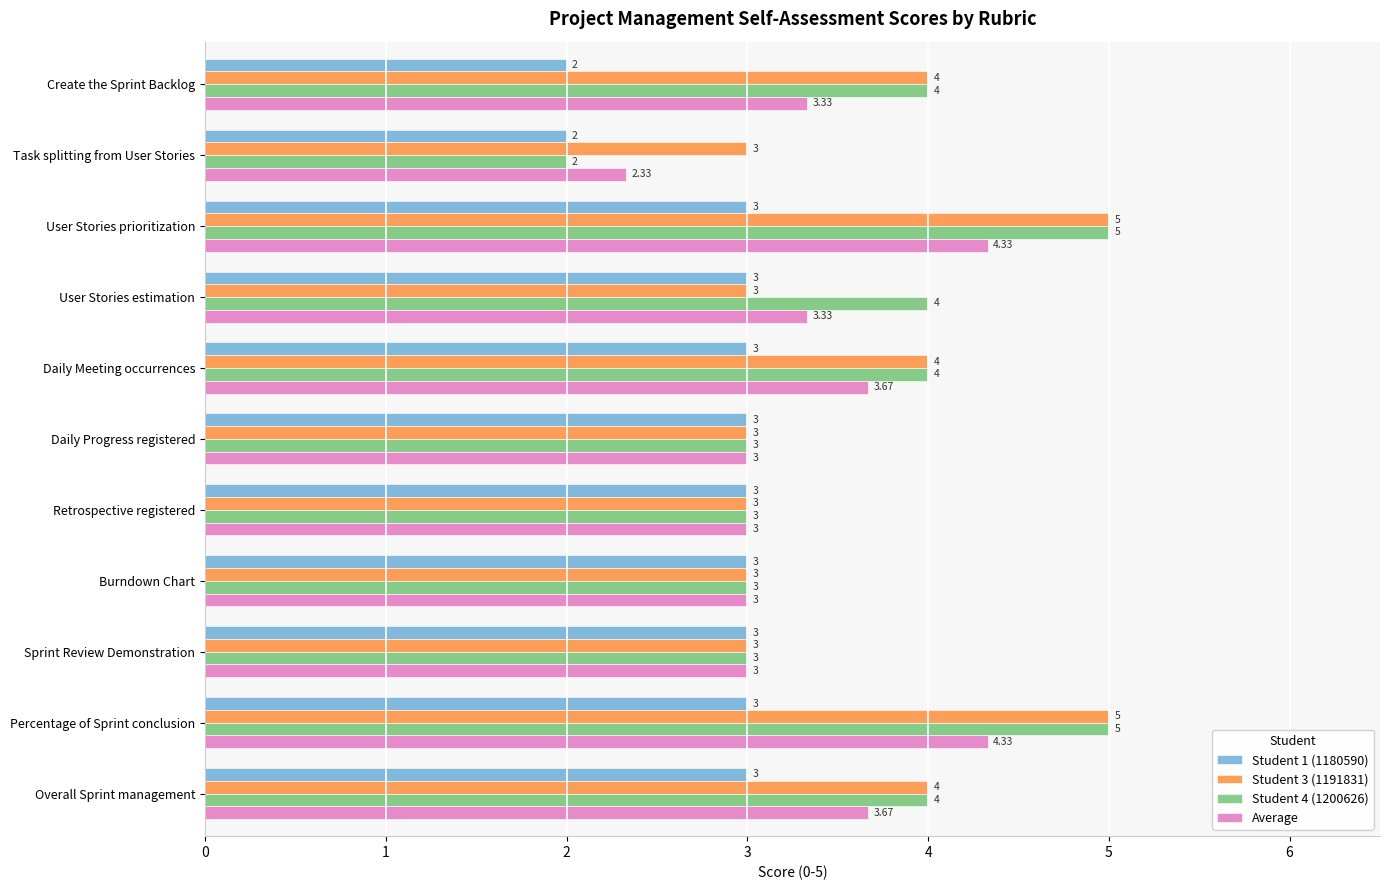

What is the maximum value for Student 4 (1200626)?

5.0